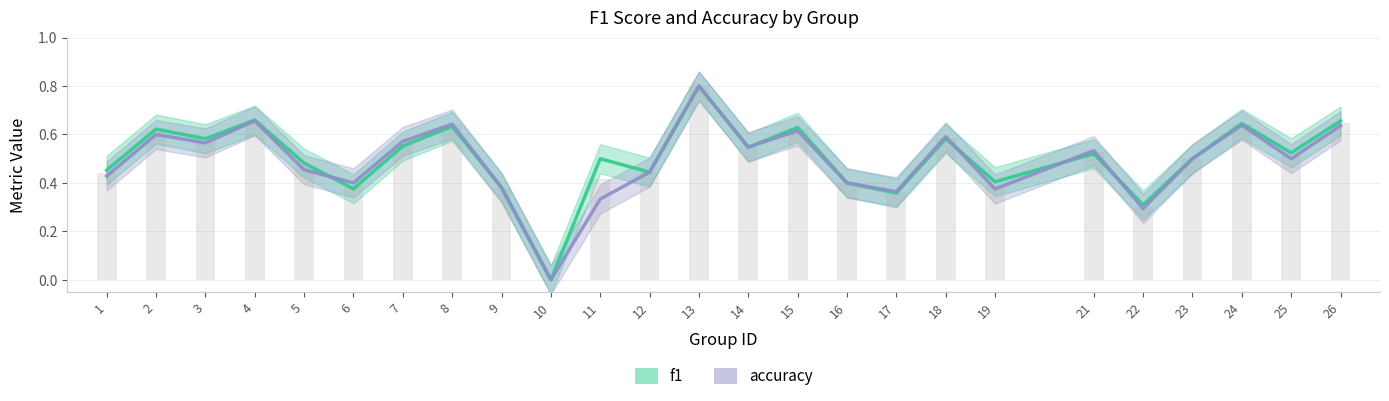

How many positive values does the accuracy series have?

24